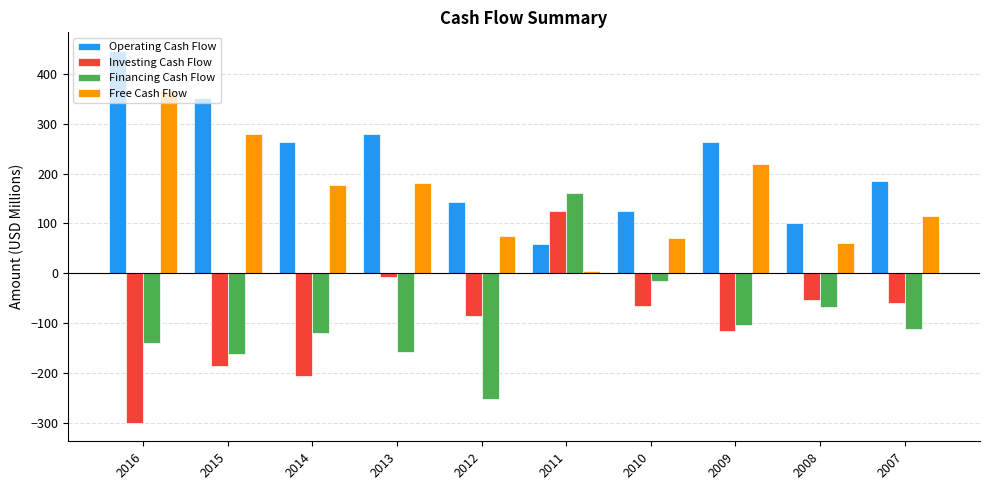

True or false: Operating Cash Flow has a value of 221.9 at 2010.

False